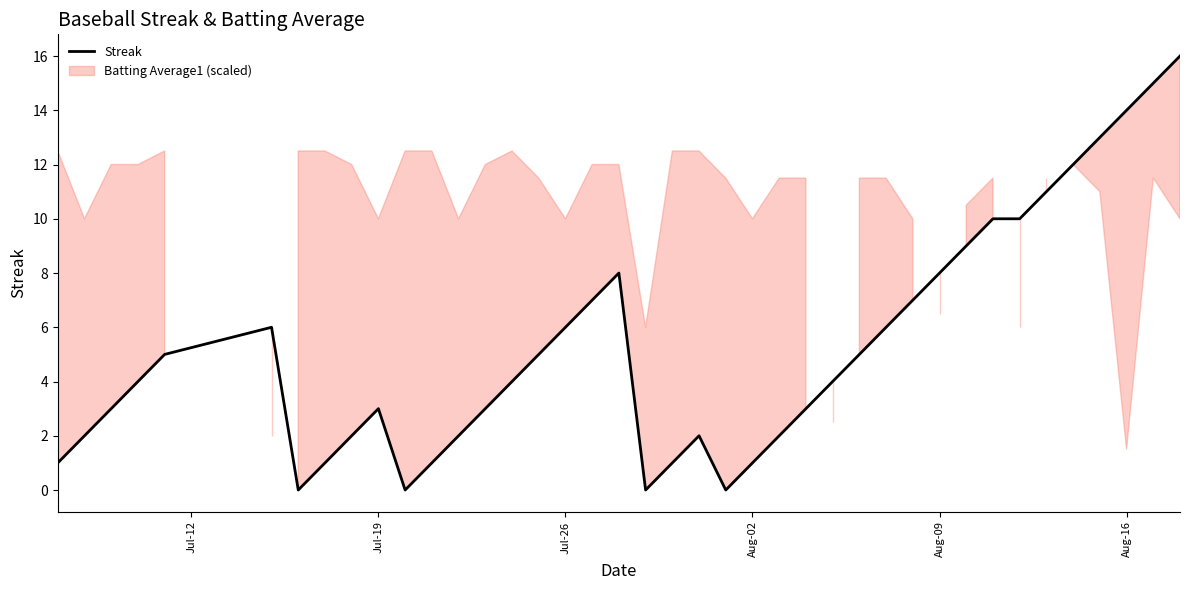

How many points are higher than both their immediate neighbors (excluding endpoints)?

4